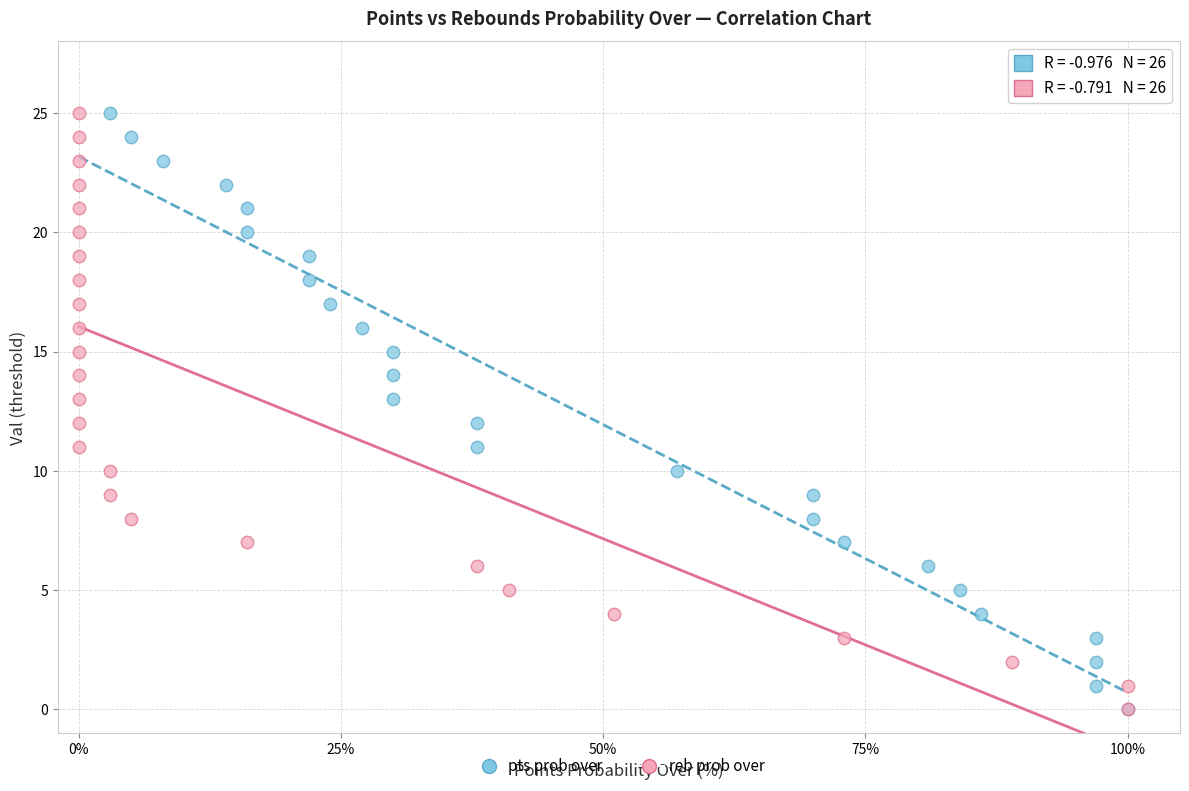

What are all the series names shown in the legend?

pts prob over, reb prob over